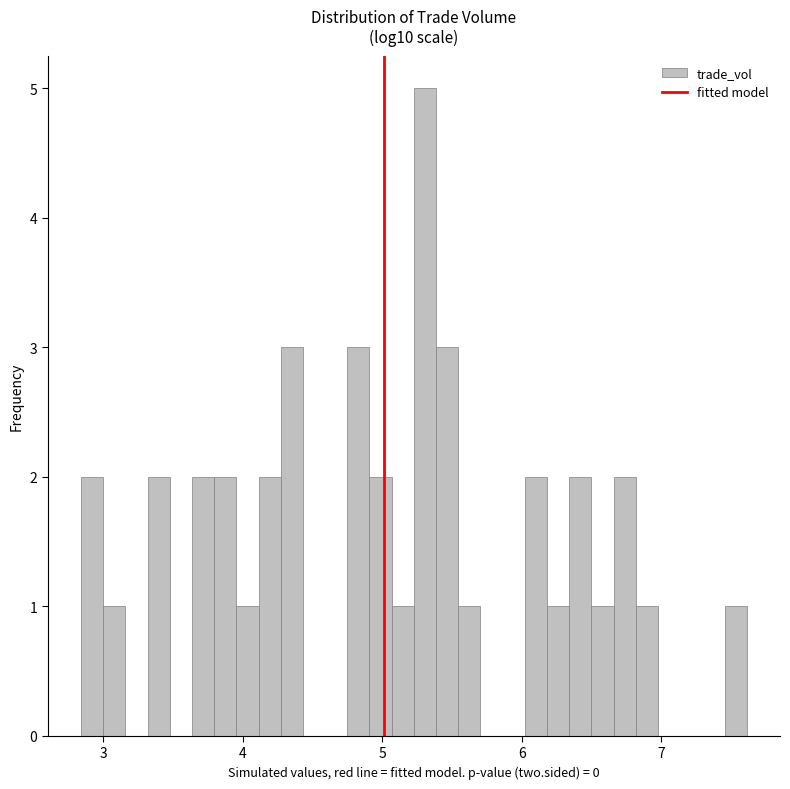

Read against the x-axis, roughly where is the centre of the tallest bar?

5.3